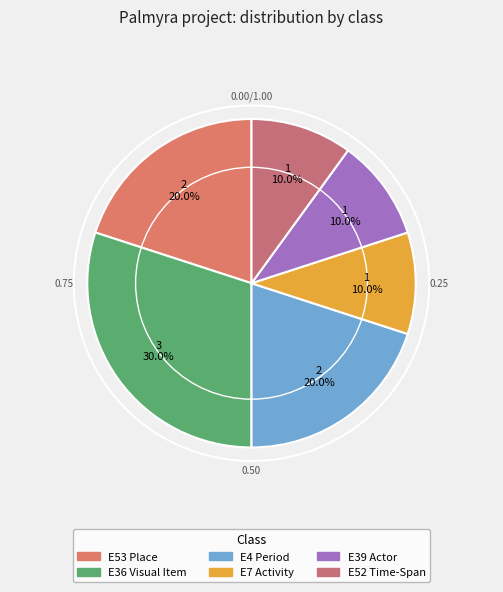

Which has a higher value, E53 Place or E7 Activity?

E53 Place